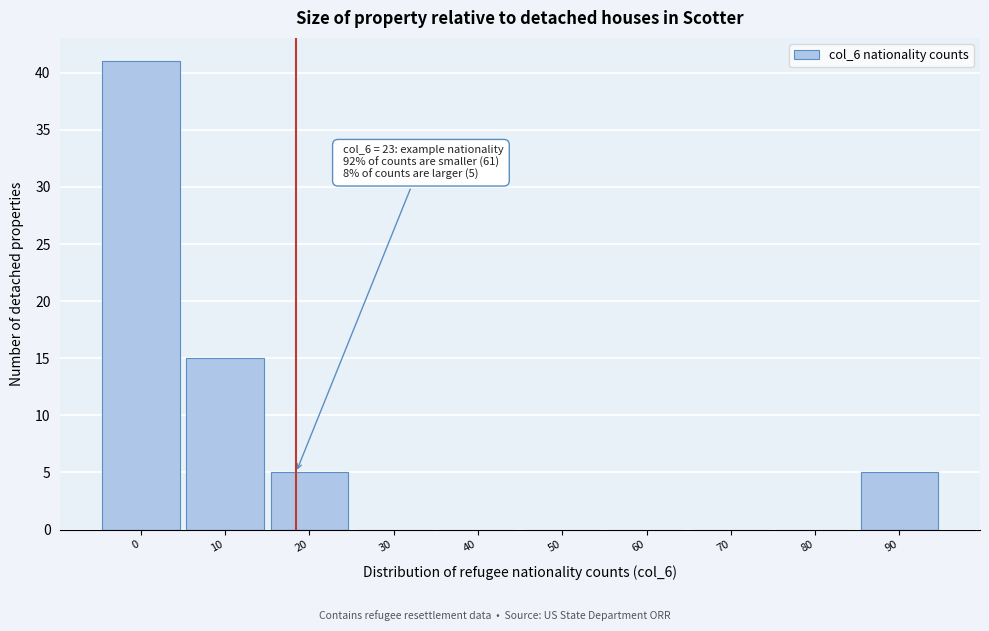

Reading left to right, extract all data points from this chart.

0=41	10=15	20=5	30=0	40=0	50=0	60=0	70=0	80=0	90=5